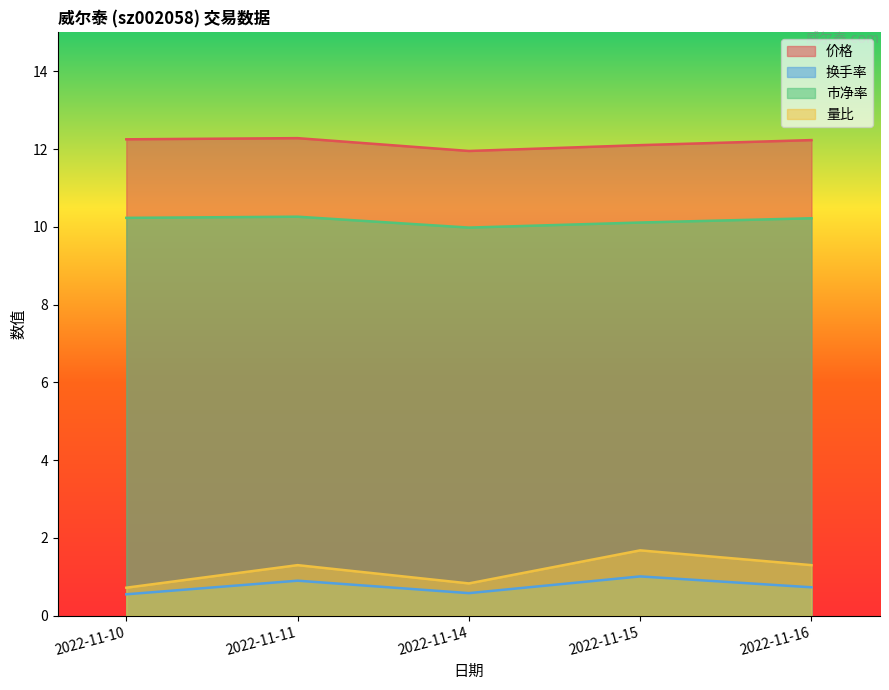

How many data points in 市净率 are less than 10?

1